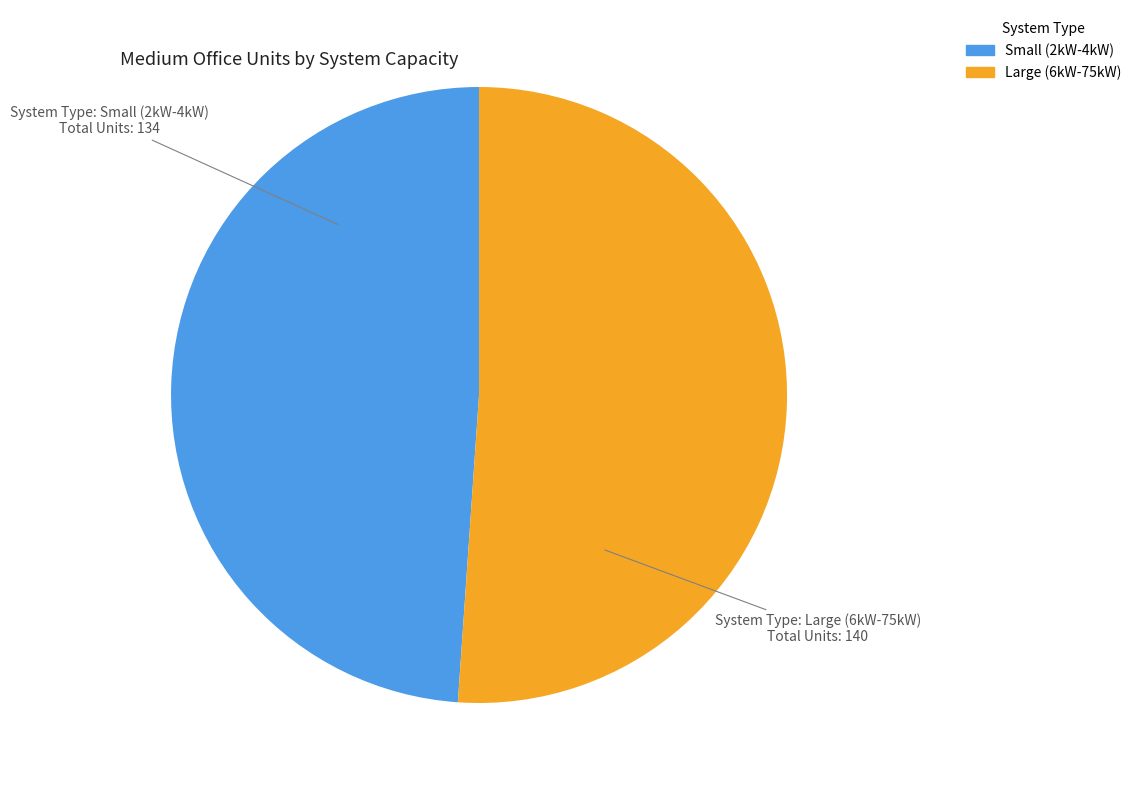

Does any single category account for the majority?

Yes